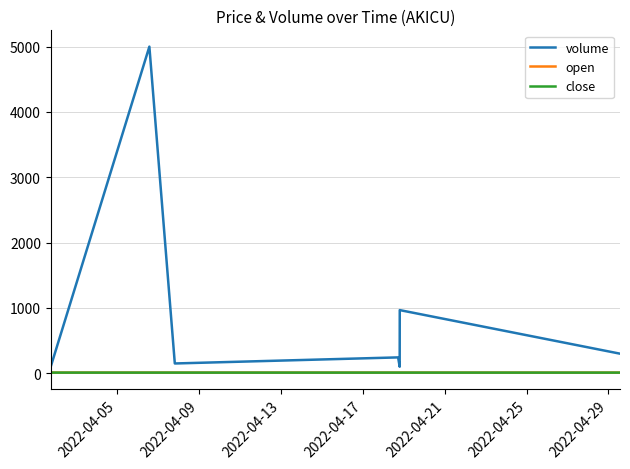

Which series has the largest total across all categories?

volume